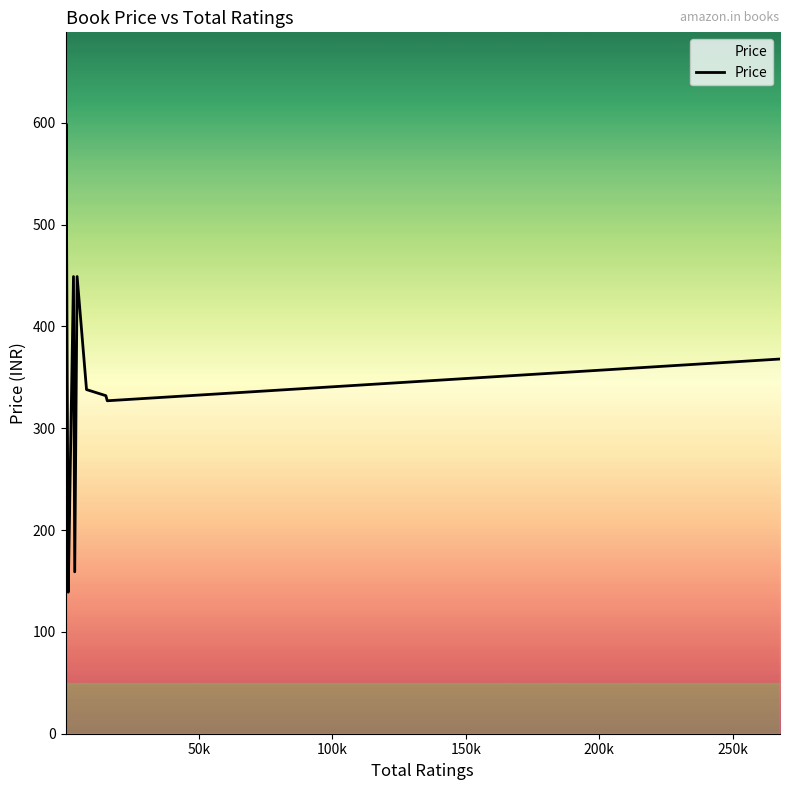

What is the difference between the maximum and minimum values?

460